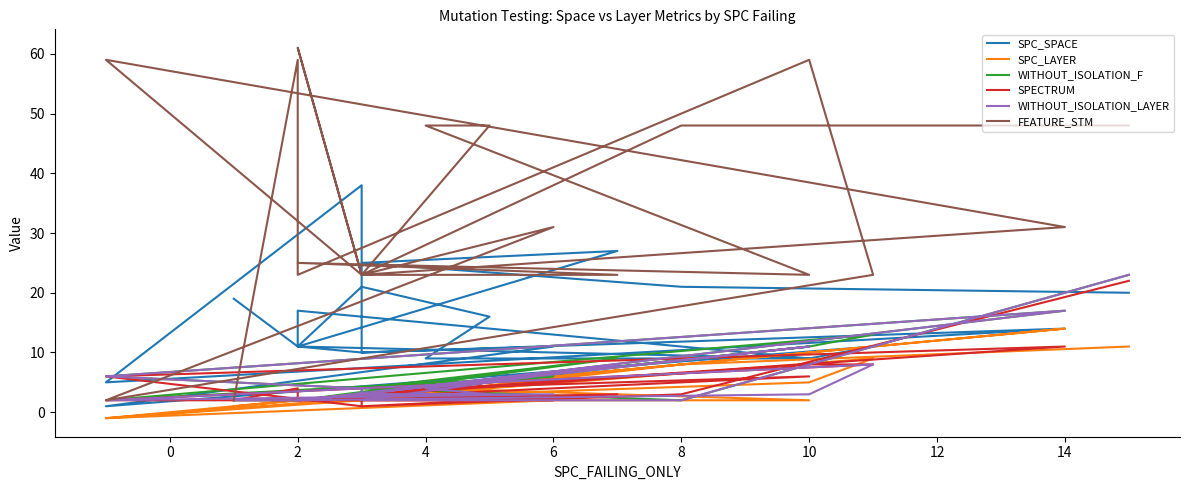

True or false: FEATURE_STM has a value of 11 at 14.

False